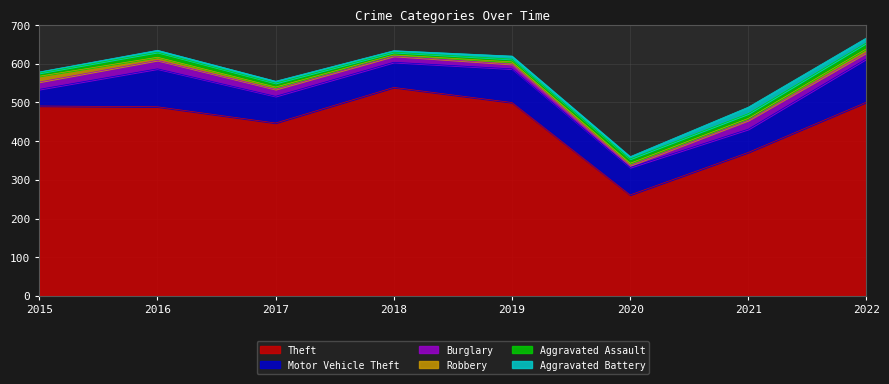

Reading right to left, list all the values displayed in this chart.

Theft: 501	371	261	500	539	447	489	491
Motor Vehicle Theft: 112	60	71	87	65	69	98	43
Burglary: 16	23	5	12	16	18	22	19
Robbery: 10	5	6	6	3	6	8	15
Aggravated Assault: 15	12	11	7	7	10	13	8
Aggravated Battery: 13	17	6	8	4	5	5	3